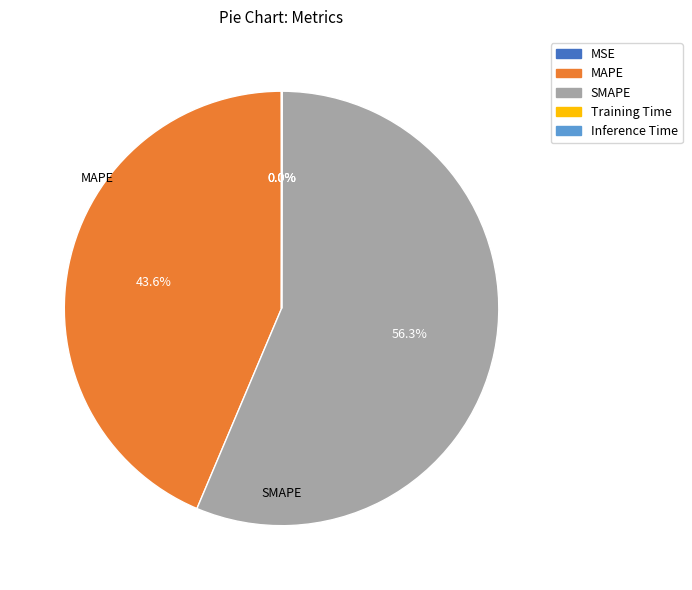

Which category has the biggest portion of the pie?

SMAPE